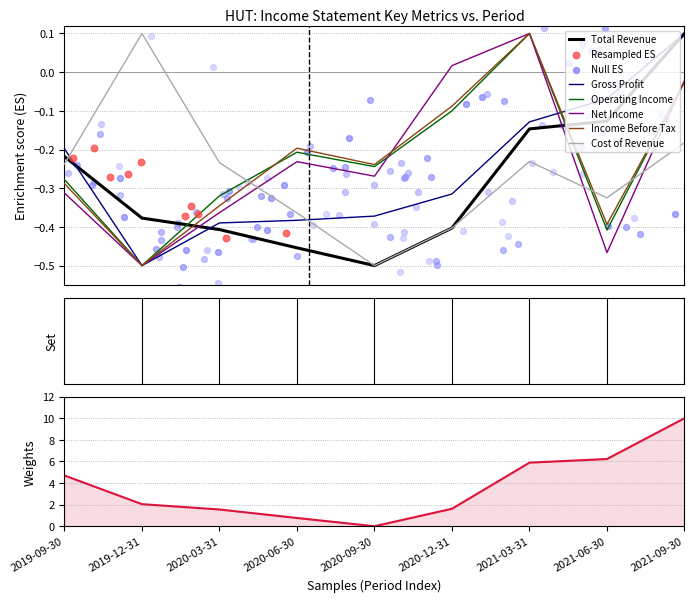

Which series has the widest spread of Y values?

Total Revenue